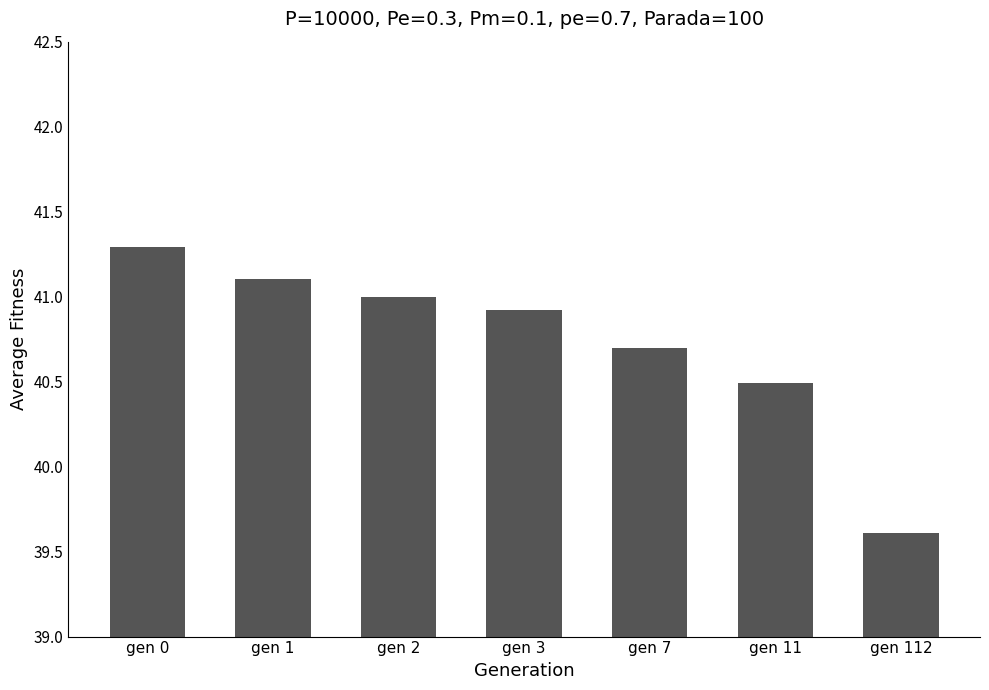

Read the value at gen 2.

41.0